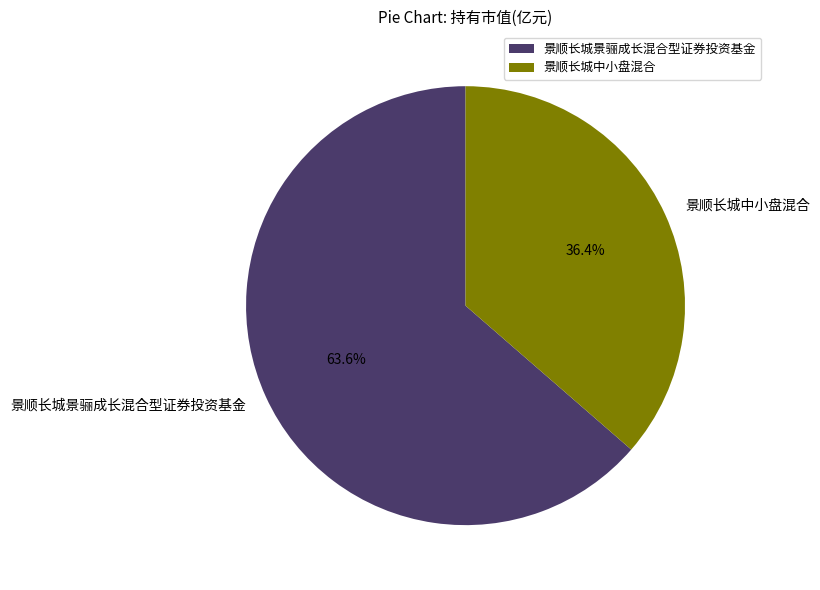

True or false: 景顺长城中小盘混合 accounts for 36% of the total.

True